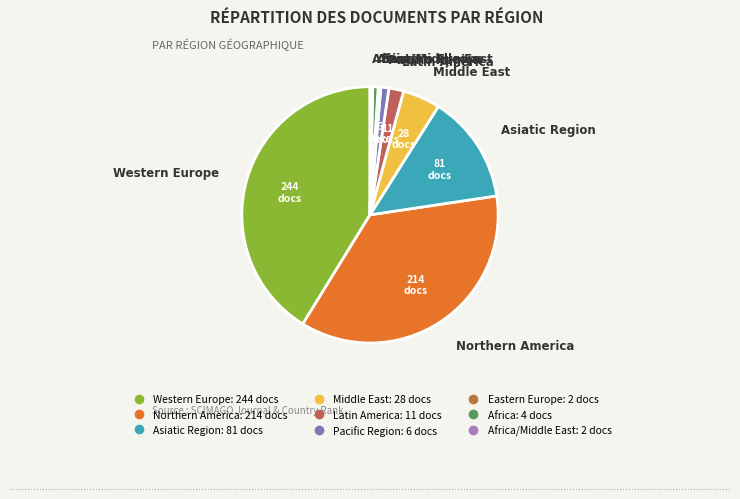

Is there any slice that represents more than half of the pie?

No